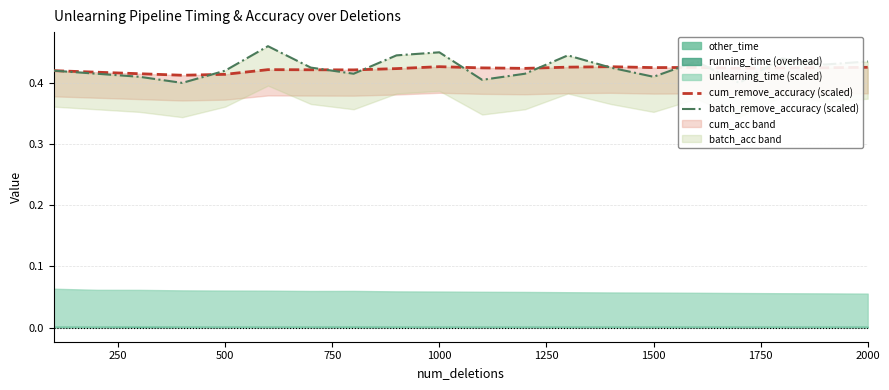

What is the sum of the batch_remove_accuracy (scaled) values at 19 and 1250?

0.9